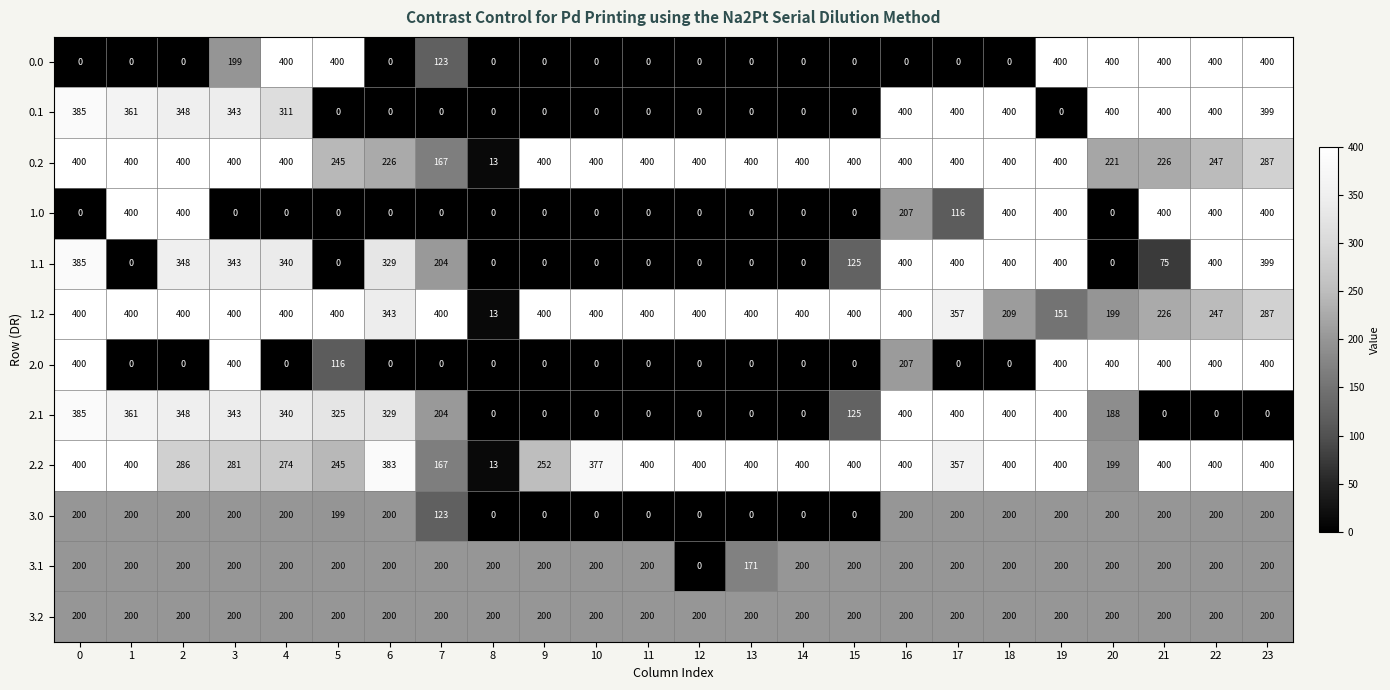

Is it true that 2.1 equals 0 at 8?

True